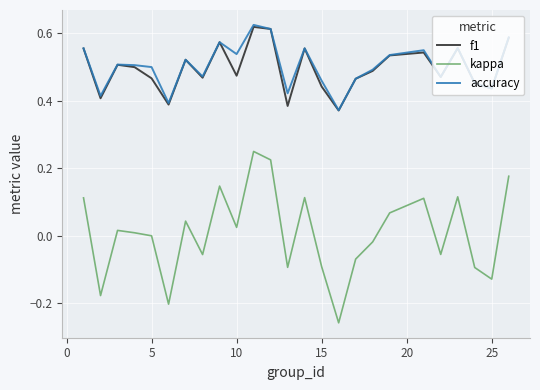

Which series has the largest total across all categories?

accuracy